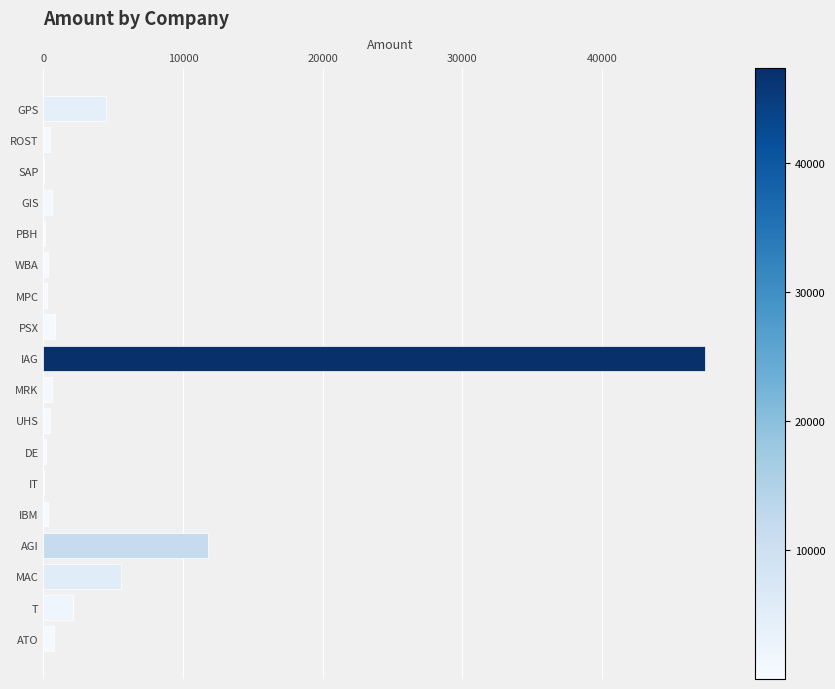

The chart shows a value of 29732 at IAG. True or false?

False